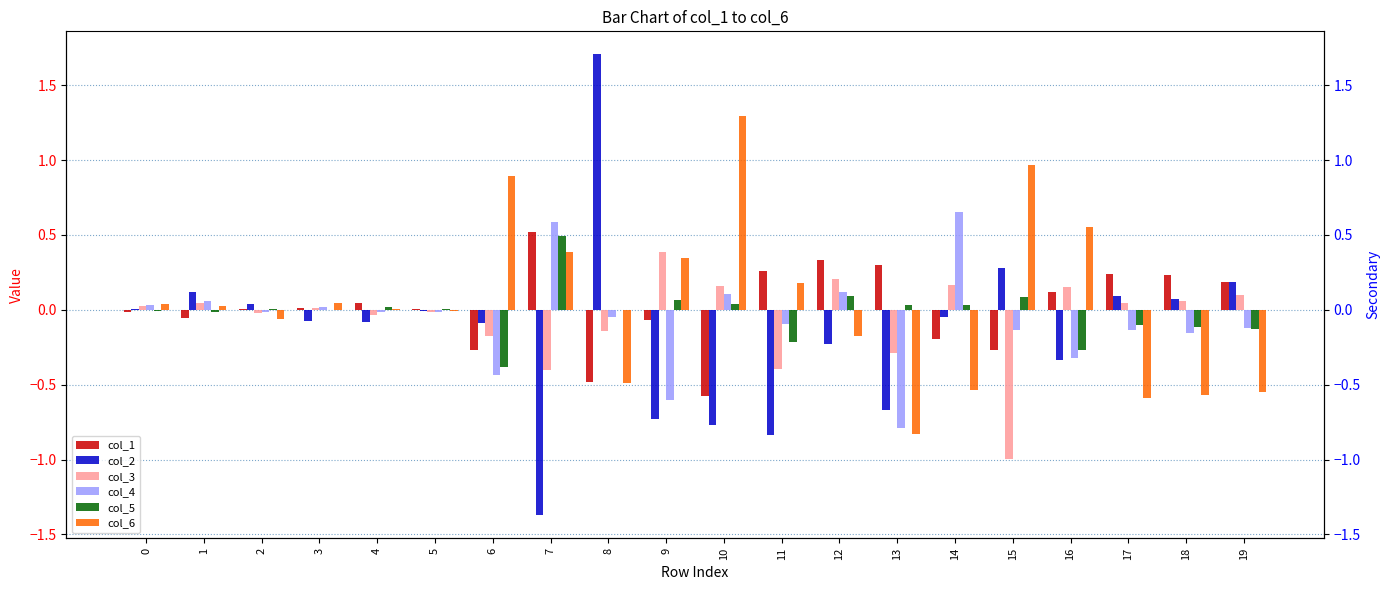

Reading right to left, transcribe all the data shown in this chart.

col_1: 19=0.2	18=0.2	17=0.2	16=0.1	15=-0.3	14=-0.2	13=0.3	12=0.3	11=0.3	10=-0.6	9=-0.1	8=-0.5	7=0.5	6=-0.3	5=0.0	4=0.0	3=0.0	2=0.0	1=-0.1	0=-0.0
col_2: 19=0.2	18=0.1	17=0.1	16=-0.3	15=0.3	14=-0.0	13=-0.7	12=-0.2	11=-0.8	10=-0.8	9=-0.7	8=1.7	7=-1.4	6=-0.1	5=-0.0	4=-0.1	3=-0.1	2=0.0	1=0.1	0=0.0
col_3: 19=0.1	18=0.1	17=0.0	16=0.2	15=-1.0	14=0.2	13=-0.3	12=0.2	11=-0.4	10=0.2	9=0.4	8=-0.1	7=-0.4	6=-0.2	5=-0.0	4=-0.0	3=0.0	2=-0.0	1=0.0	0=0.0
col_4: 19=-0.1	18=-0.2	17=-0.1	16=-0.3	15=-0.1	14=0.7	13=-0.8	12=0.1	11=-0.1	10=0.1	9=-0.6	8=-0.0	7=0.6	6=-0.4	5=-0.0	4=-0.0	3=0.0	2=-0.0	1=0.1	0=0.0
col_5: 19=-0.1	18=-0.1	17=-0.1	16=-0.3	15=0.1	14=0.0	13=0.0	12=0.1	11=-0.2	10=0.0	9=0.1	8=-0.0	7=0.5	6=-0.4	5=0.0	4=0.0	3=0.0	2=0.0	1=-0.0	0=-0.0
col_6: 19=-0.6	18=-0.6	17=-0.6	16=0.6	15=1.0	14=-0.5	13=-0.8	12=-0.2	11=0.2	10=1.3	9=0.3	8=-0.5	7=0.4	6=0.9	5=-0.0	4=0.0	3=0.0	2=-0.1	1=0.0	0=0.0